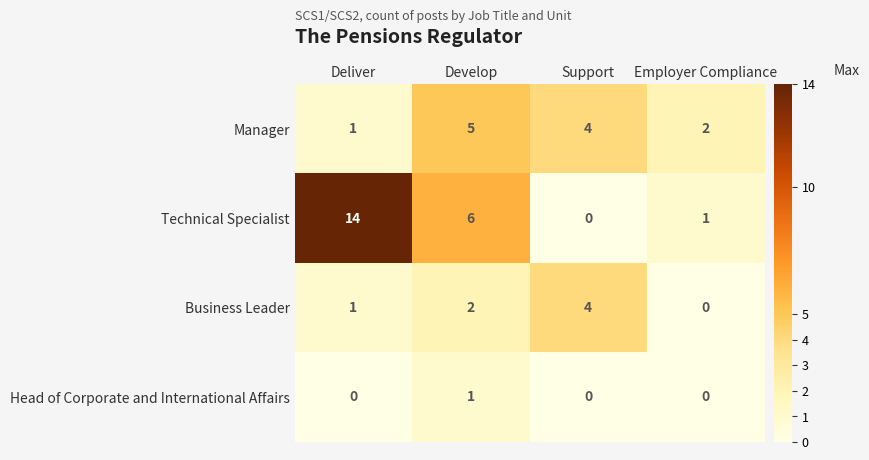

Reading left to right, what are all the values shown in this chart?

Manager: Deliver=1	Develop=5	Support=4	Employer Compliance=2
Technical Specialist: Deliver=14	Develop=6	Support=0	Employer Compliance=1
Business Leader: Deliver=1	Develop=2	Support=4	Employer Compliance=0
Head of Corporate and International Affairs: Deliver=0	Develop=1	Support=0	Employer Compliance=0